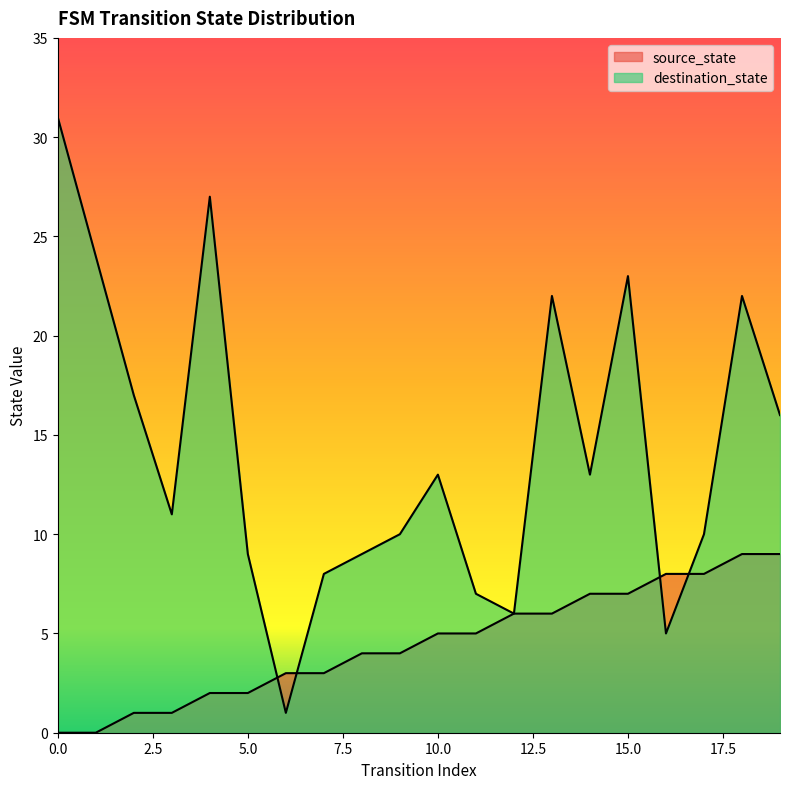

The value of source_state at 18 is 9. True or false?

True